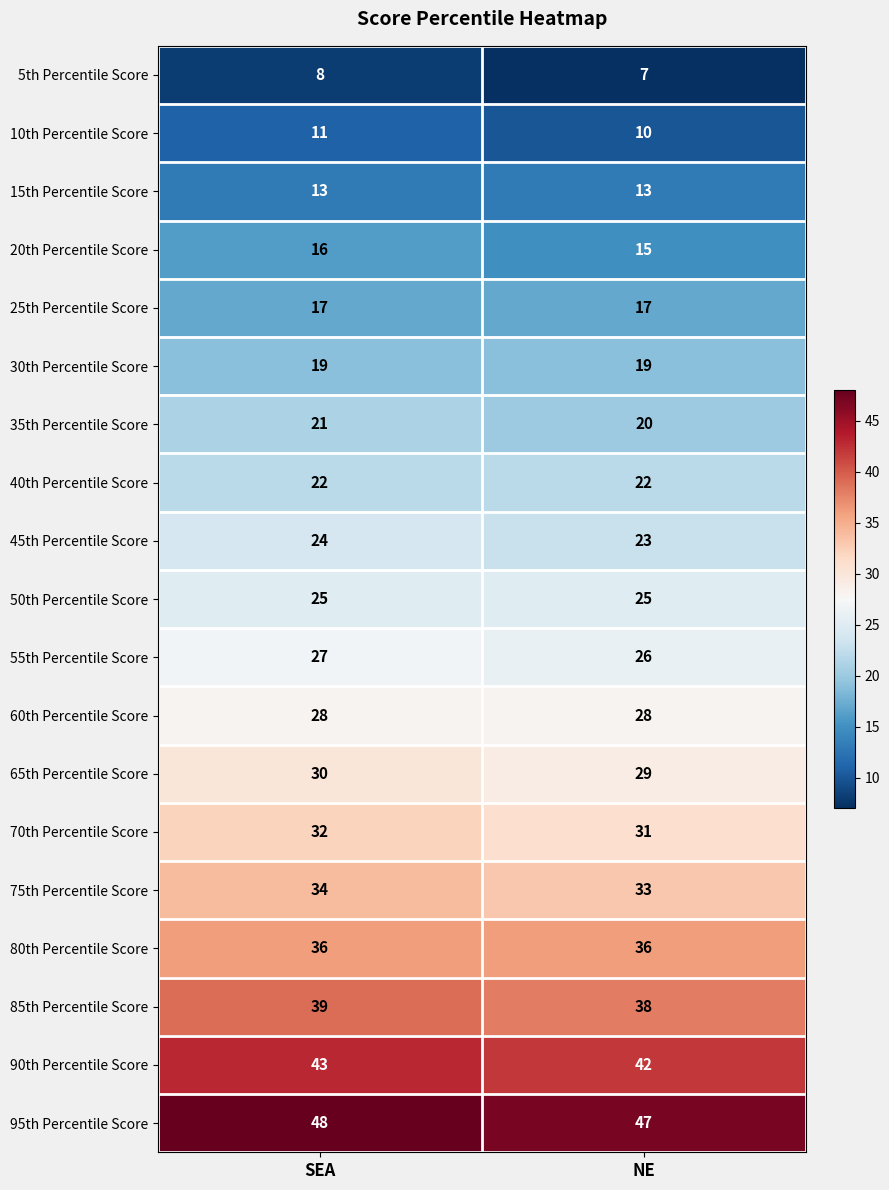

What is the difference between the highest and lowest values at SEA?

40